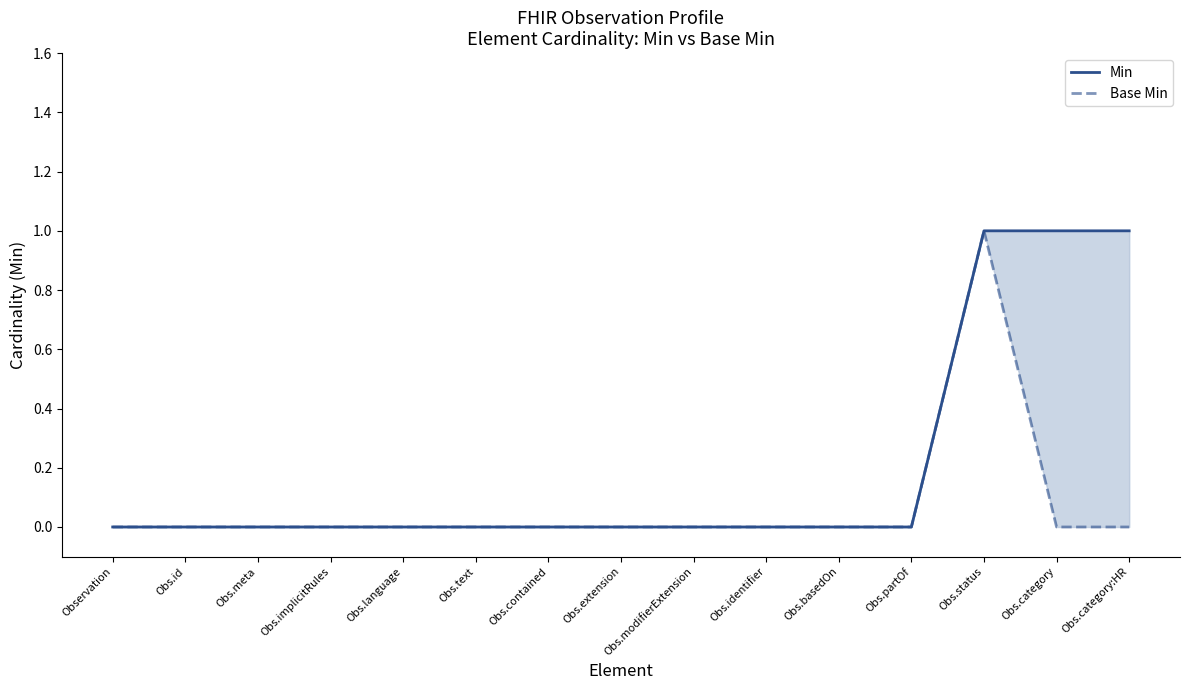

True or false: Min and Base Min cross at least once.

False